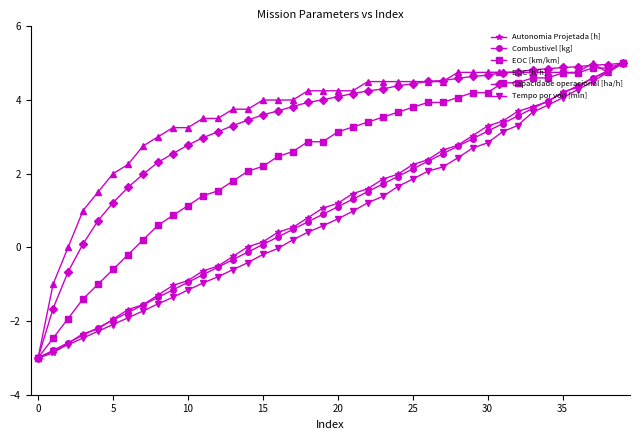

What is the smallest value displayed?

-3.0